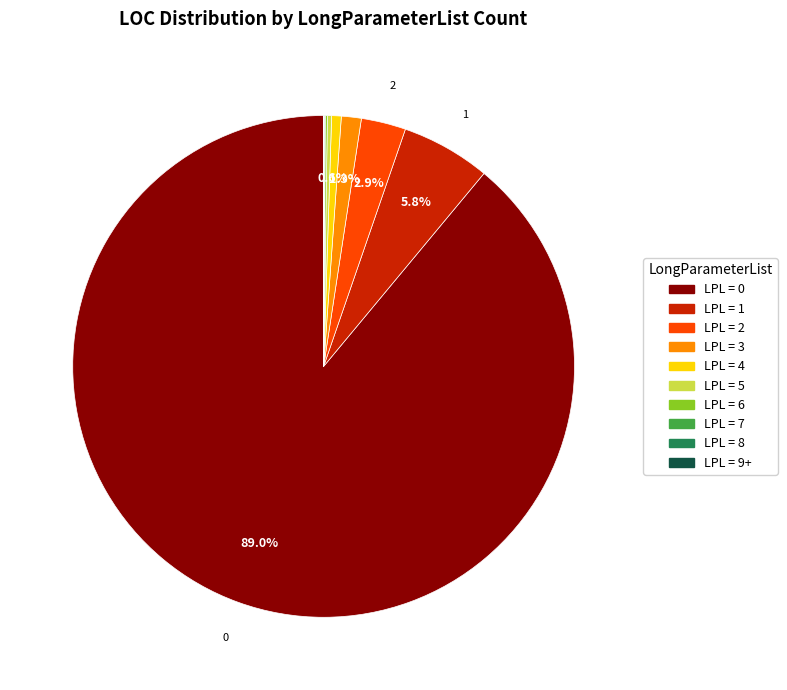

Is there any slice that represents more than half of the pie?

Yes